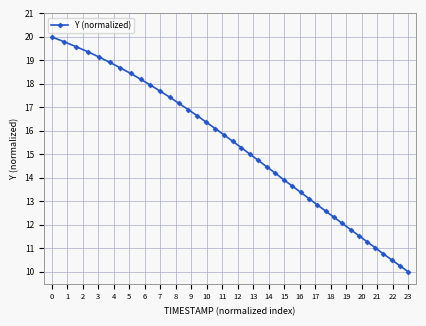

How many lines are shown in the chart?

1